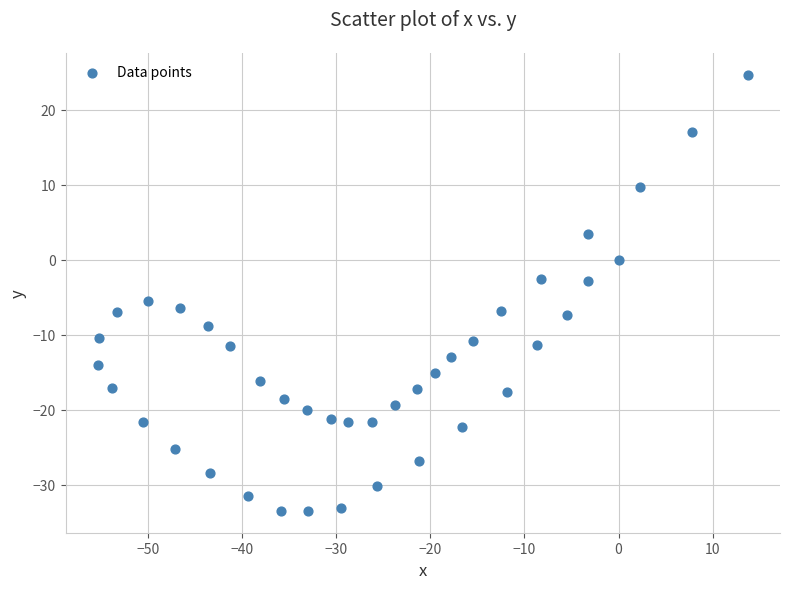

What is the range of X values (max minus min)?

69.0